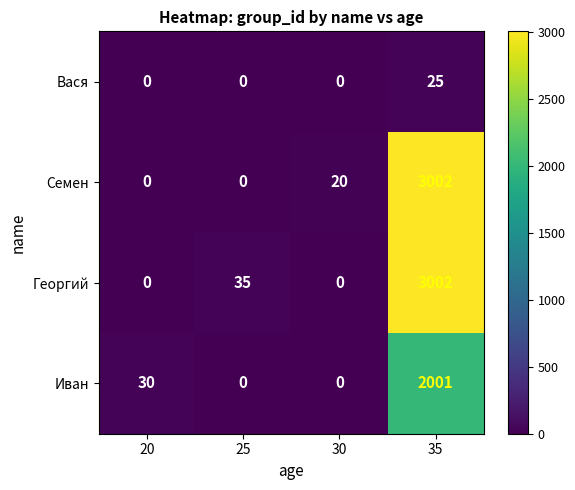

The value of Семен at 25 is 0. True or false?

True